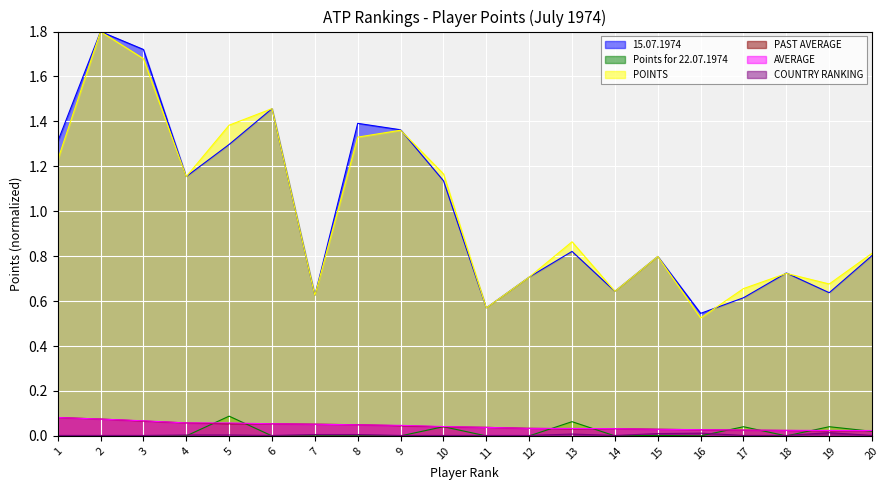

The POINTS series shows 0.7 at 12. True or false?

True